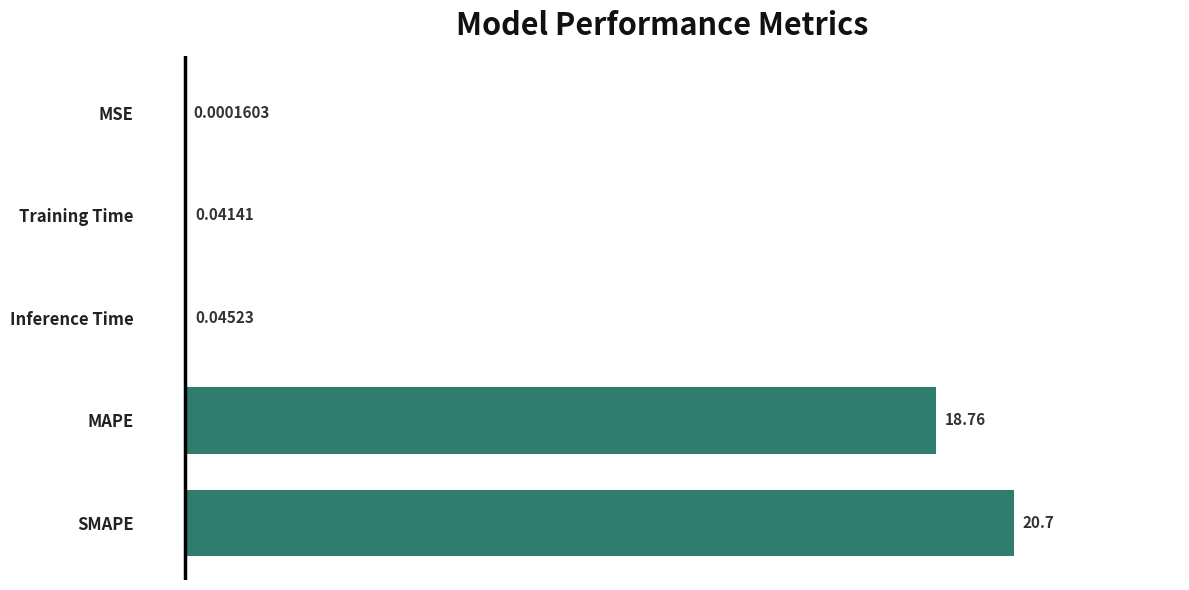

Where is the data nearest to the value 10?

MAPE